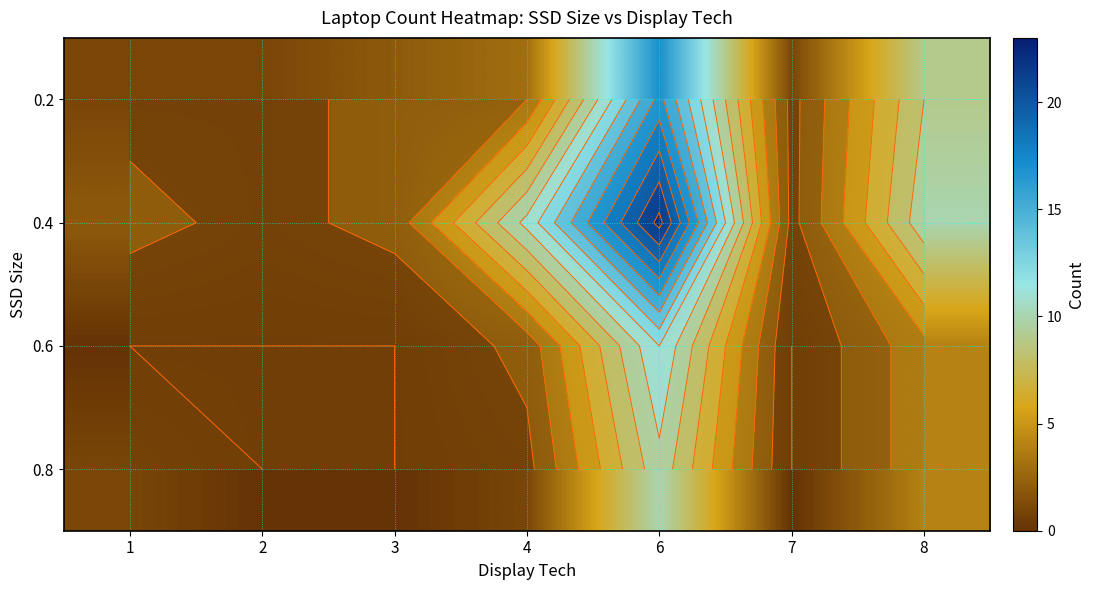

Which has a higher value, 6 or 2?

6